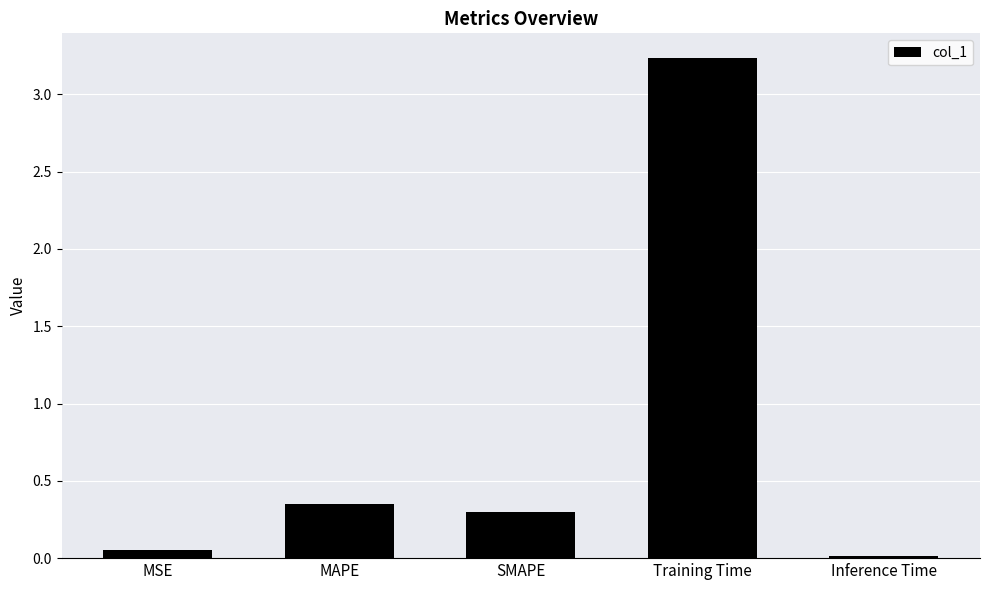

What is the difference between the maximum and minimum values?

3.2